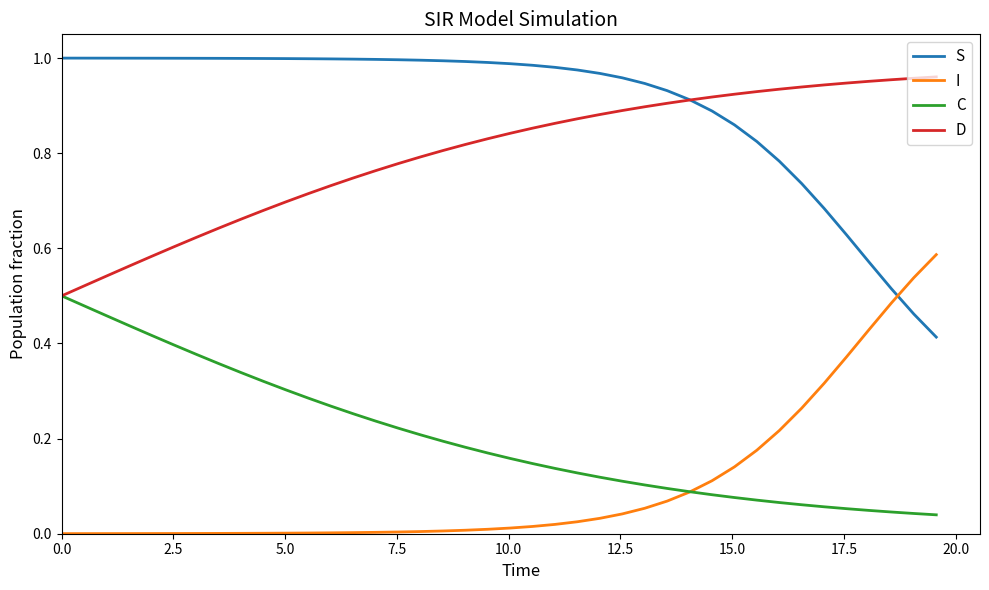

True or false: S and C cross at least once.

False